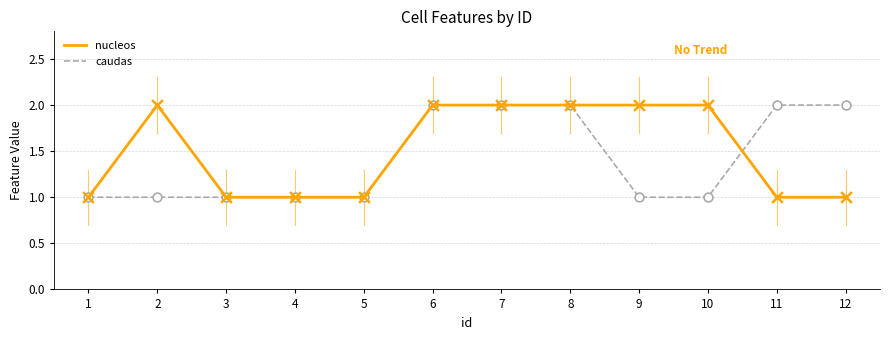

What is the total value across all series at 9?

3